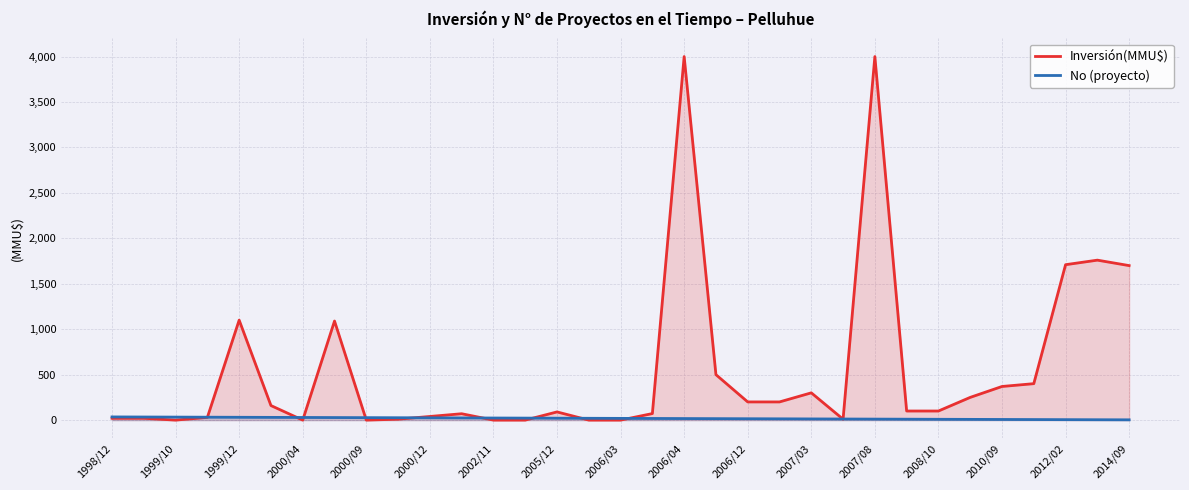

Which series has the widest spread of values?

Inversión(MMU$)